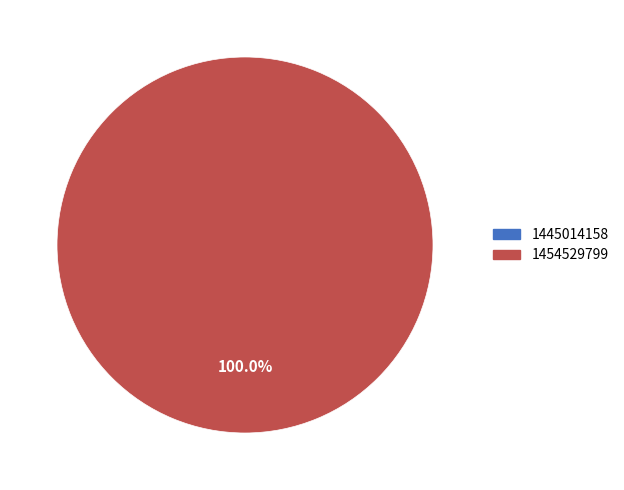

Is it true that 1454529799 is 100% of the pie?

True